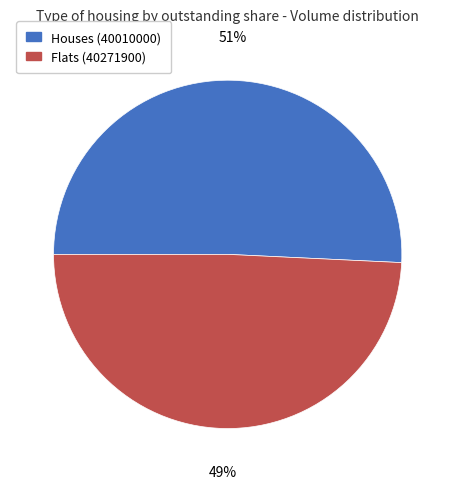

To the nearest percent, what is the average slice percentage?

50%